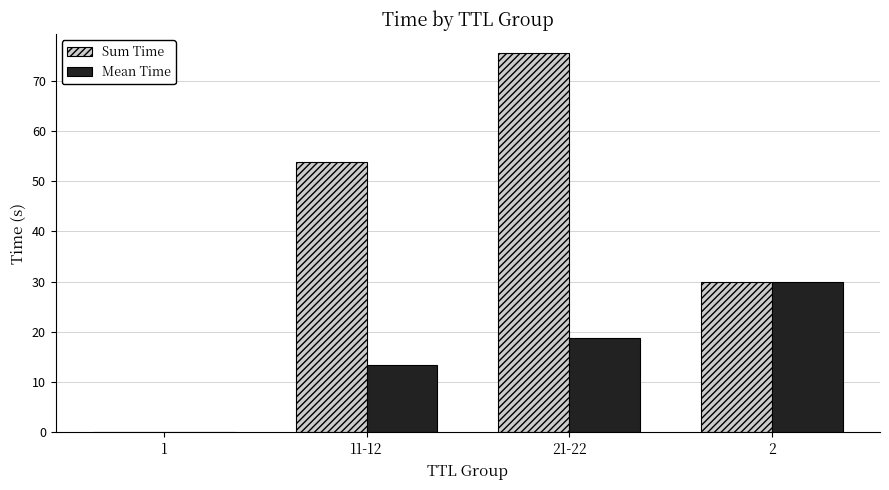

What is the maximum value shown in the chart?

75.5